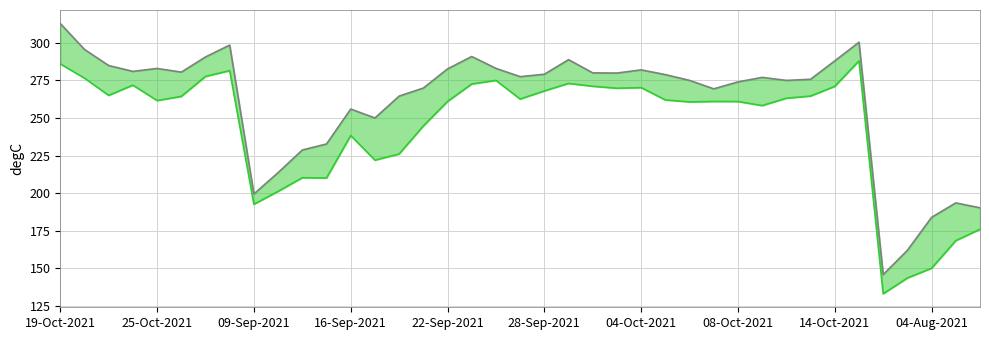

At which label does High Price reach its minimum?

34